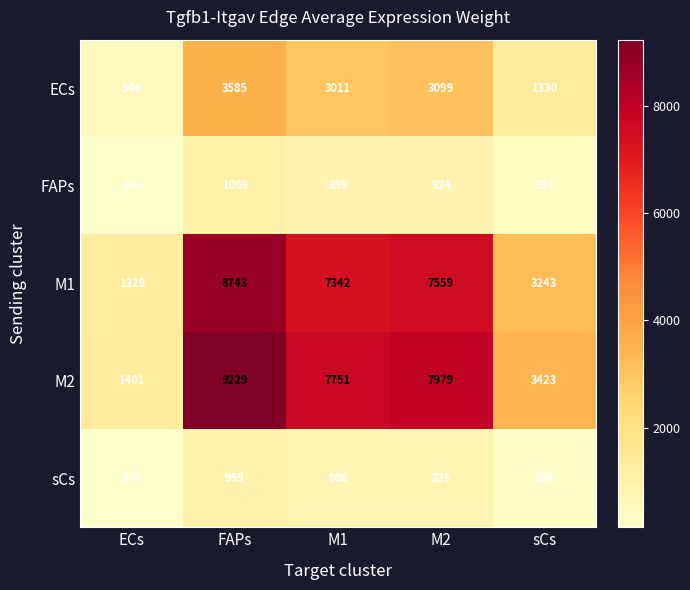

What is the difference between the ECs values at M2 and M1?

88